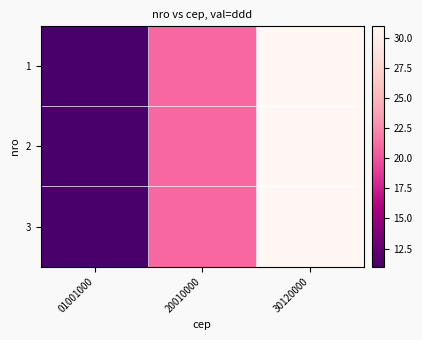

Reading left to right, extract all data points from this chart.

1: 01001000=11	20010000=21	30120000=31
2: 01001000=11	20010000=21	30120000=31
3: 01001000=11	20010000=21	30120000=31